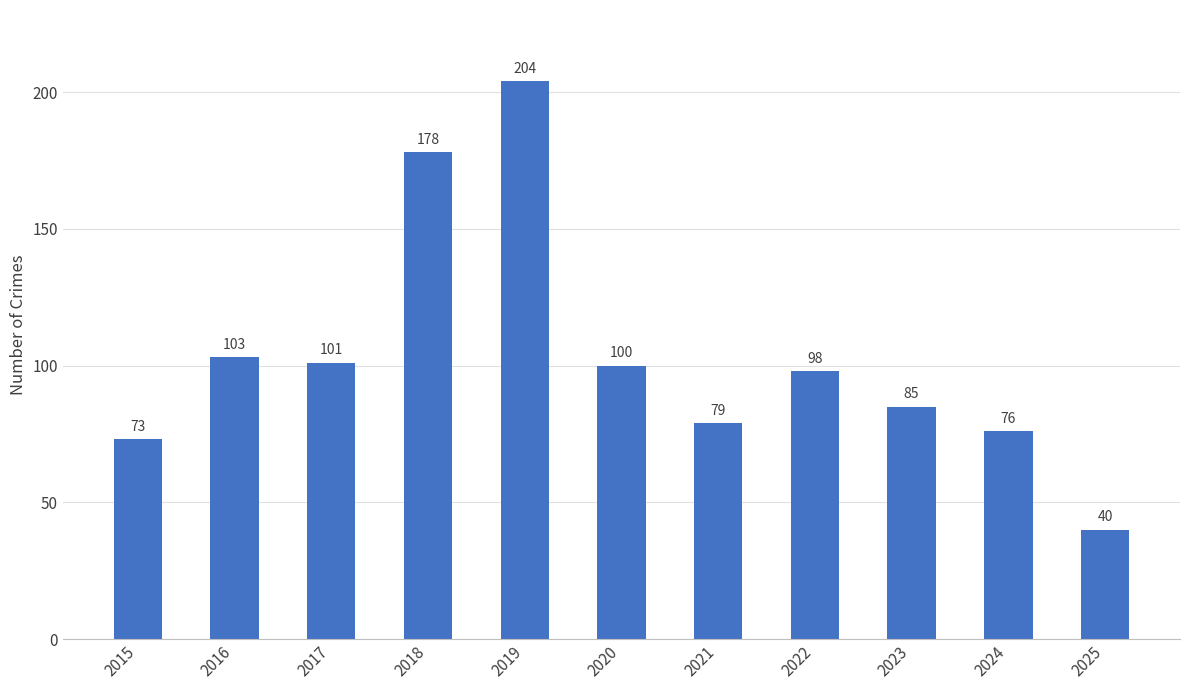

How many data points does each series have?

11